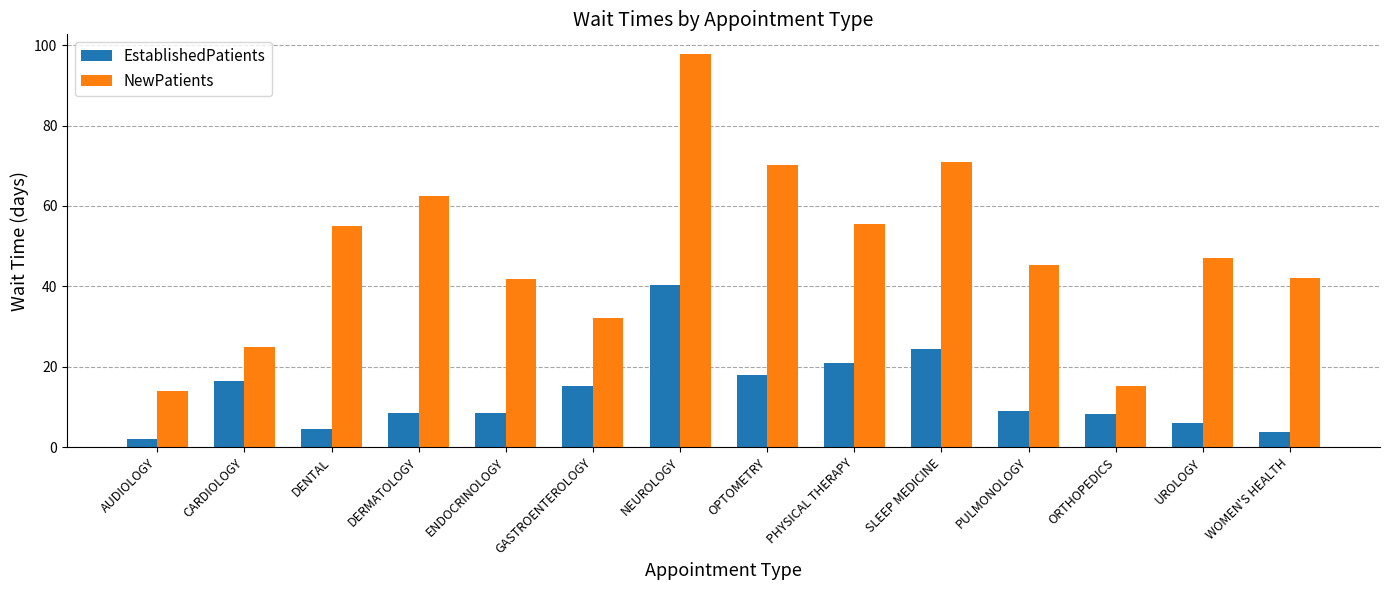

At which label does EstablishedPatients first exceed 9?

CARDIOLOGY